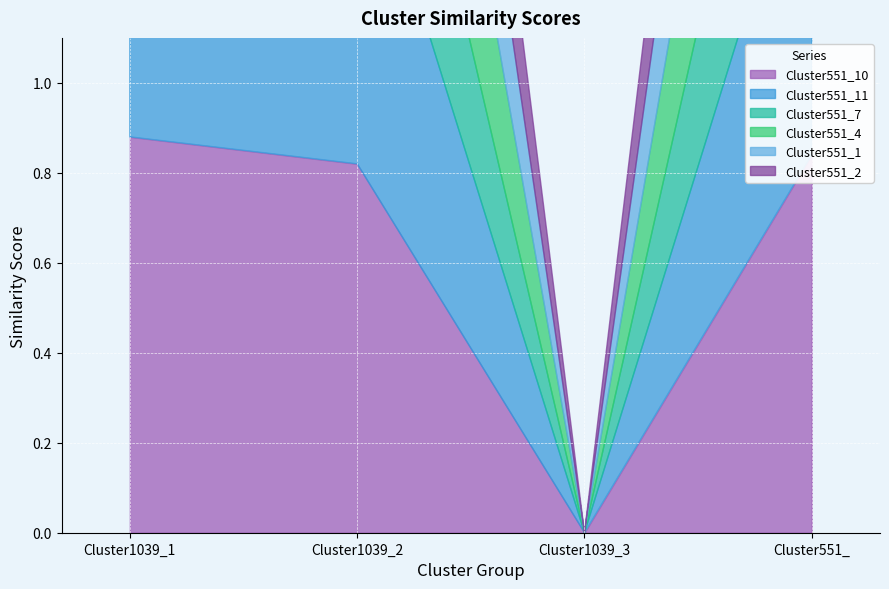

At how many categories does at least one series exceed 0?

3